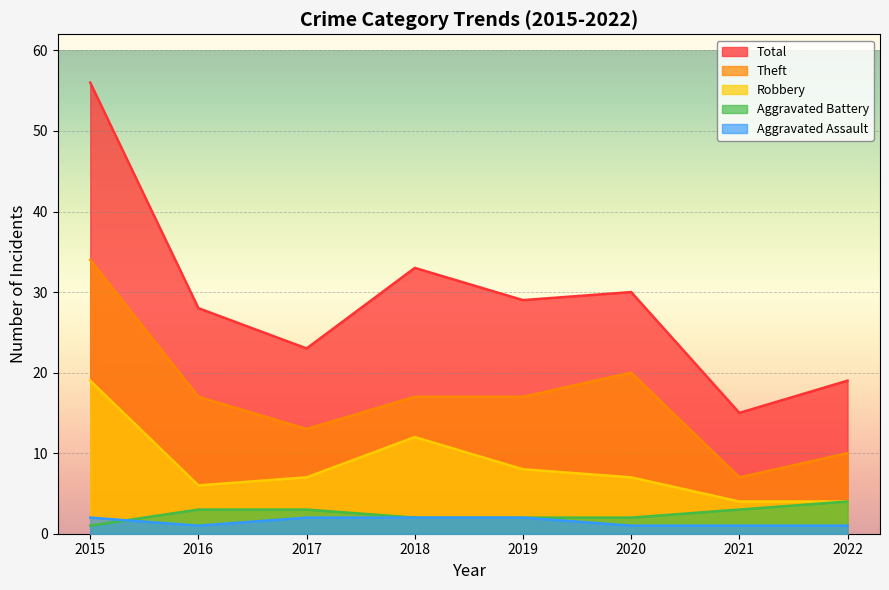

Which category has the highest value across all series?

2015